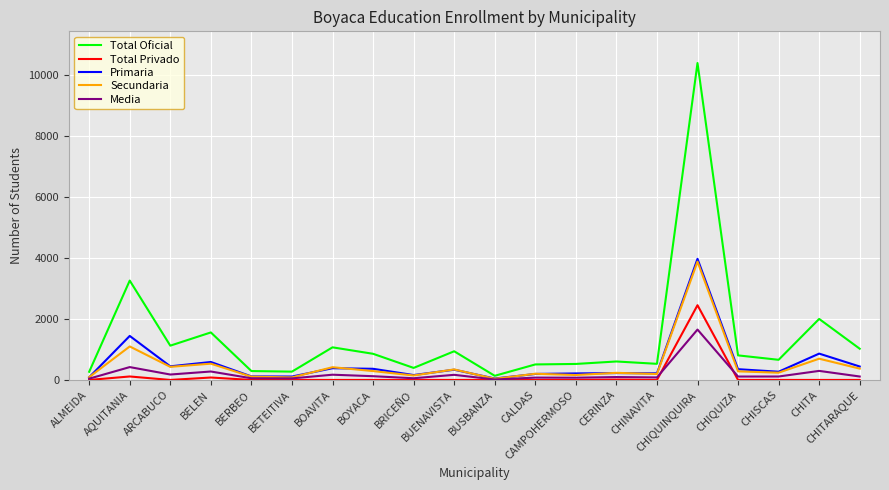

What is the maximum value shown in the chart?

10397